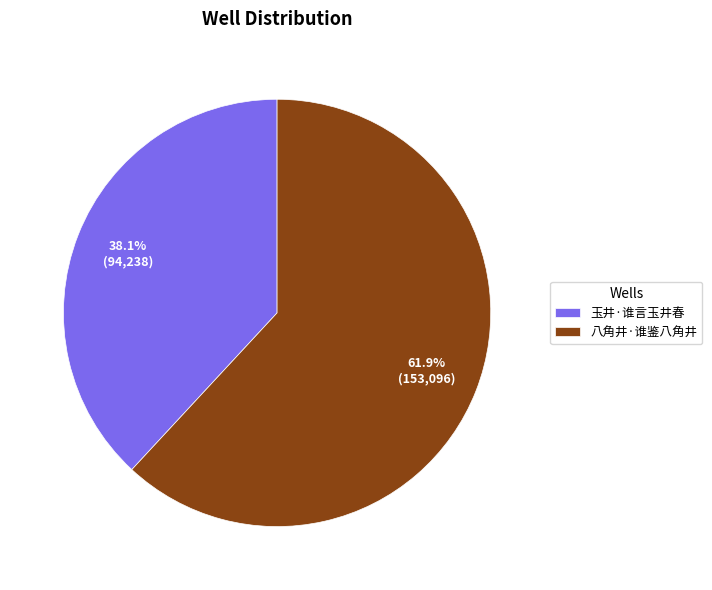

Rank the categories by value from lowest to highest.

玉井·谁言玉井春, 八角井·谁鉴八角井